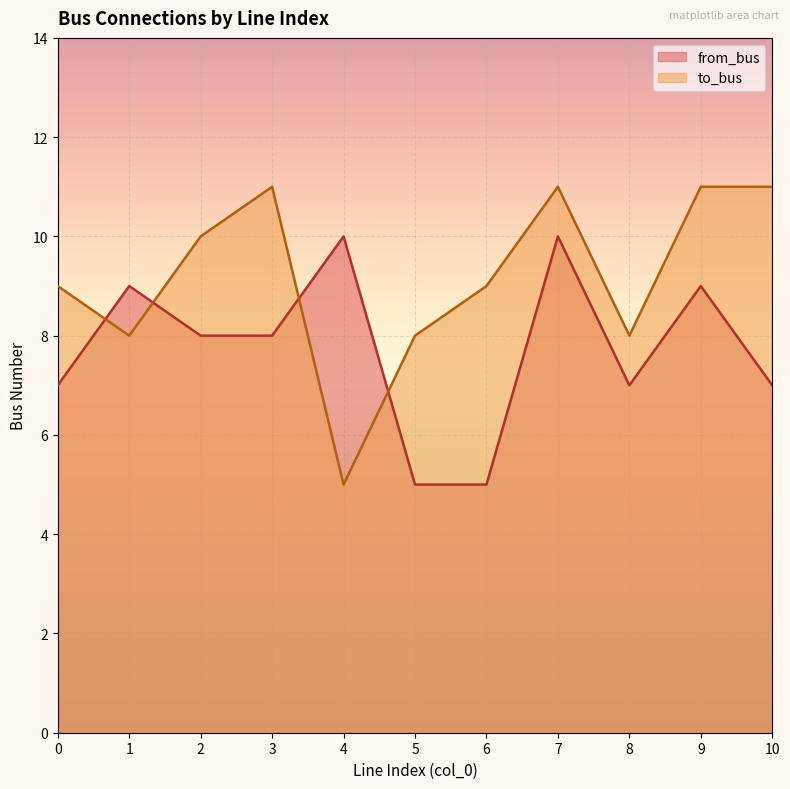

What is the value of the to_bus point at the 6th from the left?

8